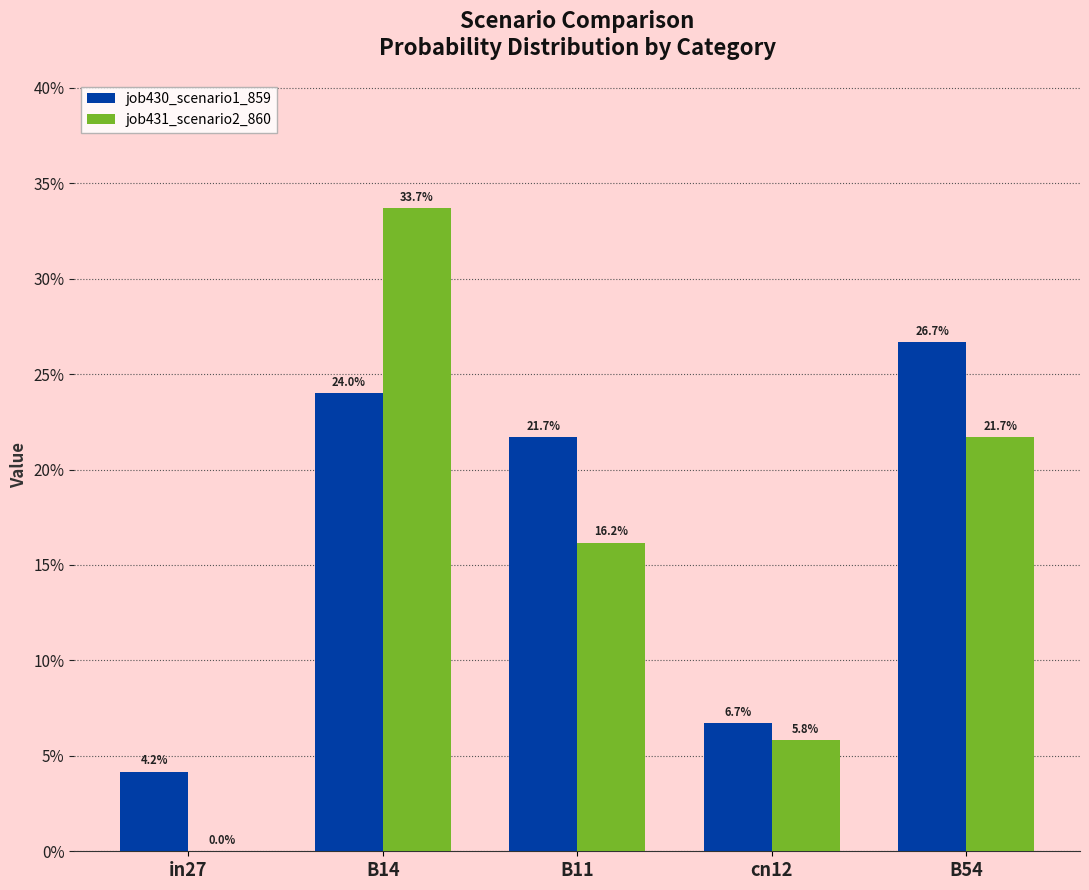

Does the chart contain stacked bars?

No